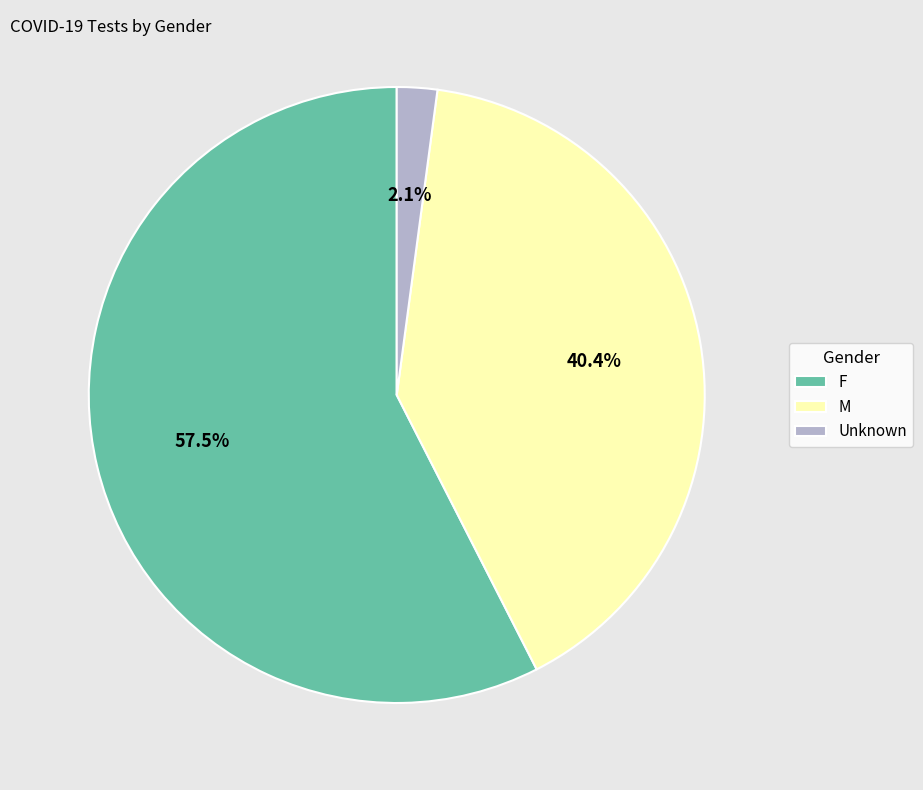

What is the smallest slice in the pie chart?

Unknown